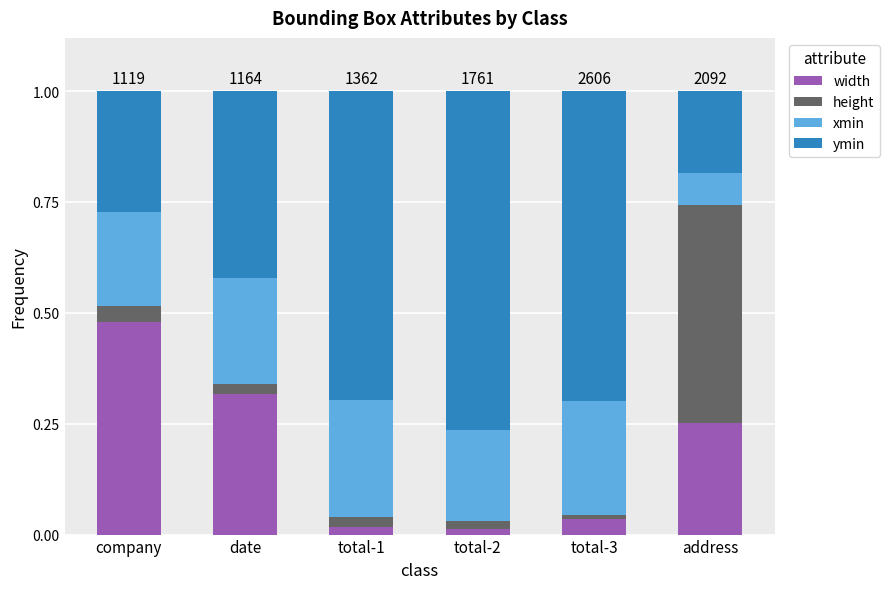

The width series shows 0.5 at date. True or false?

False